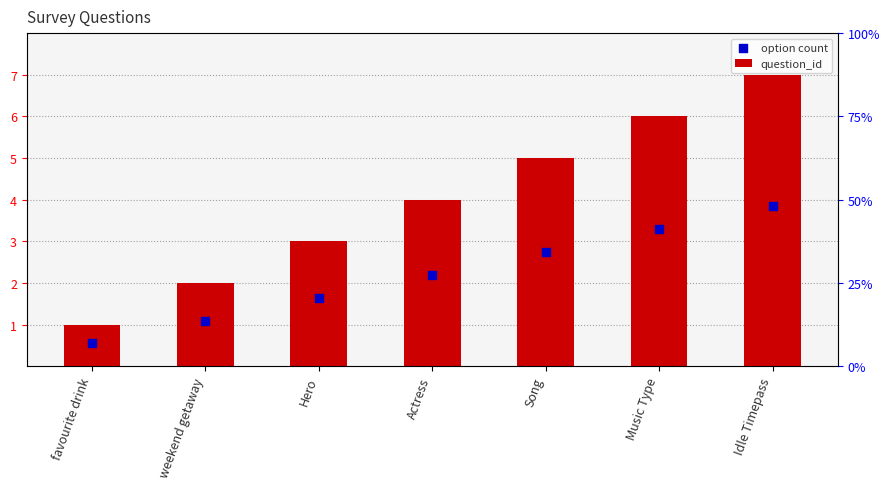

What is the total value across all series at Idle Timepass?

10.9